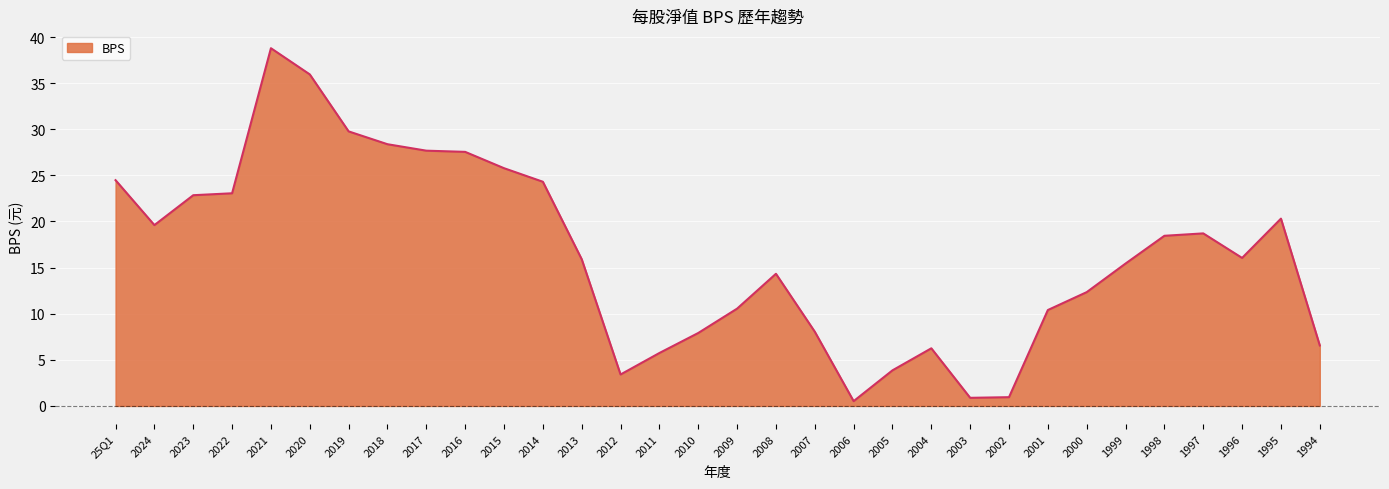

What is the sum of the values at 2013 and 2009?

26.5